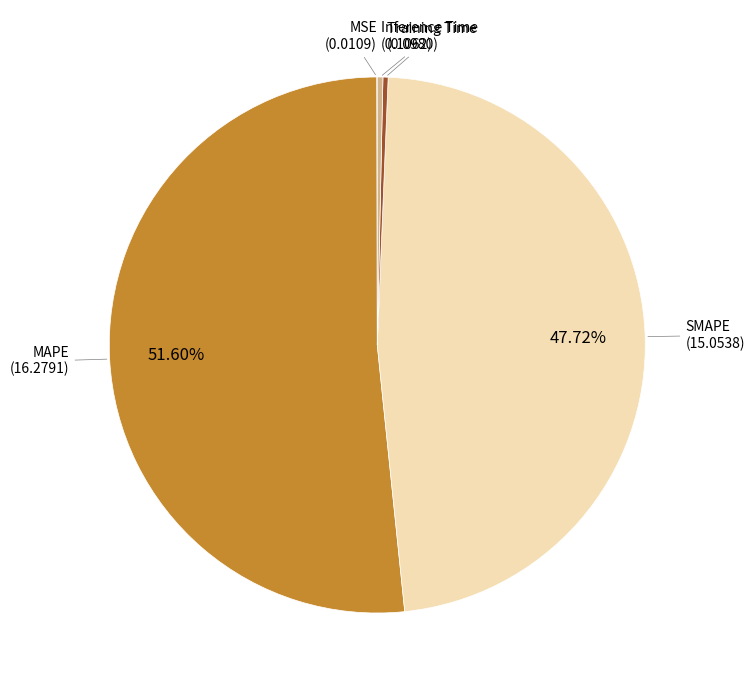

Is the sum of MAPE and Training Time greater than half?

Yes